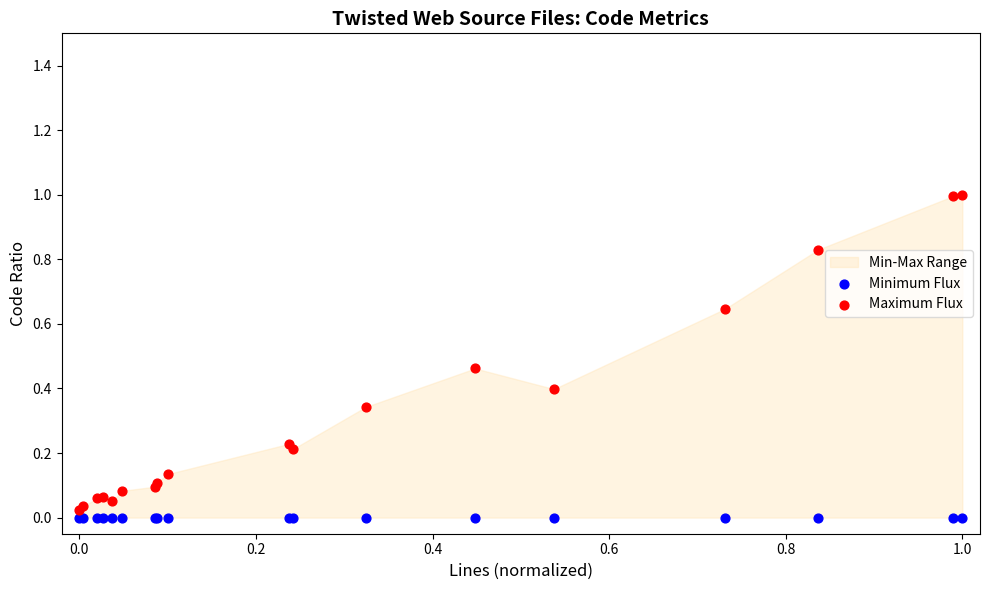

Which series contains the highest Y value?

Maximum Flux